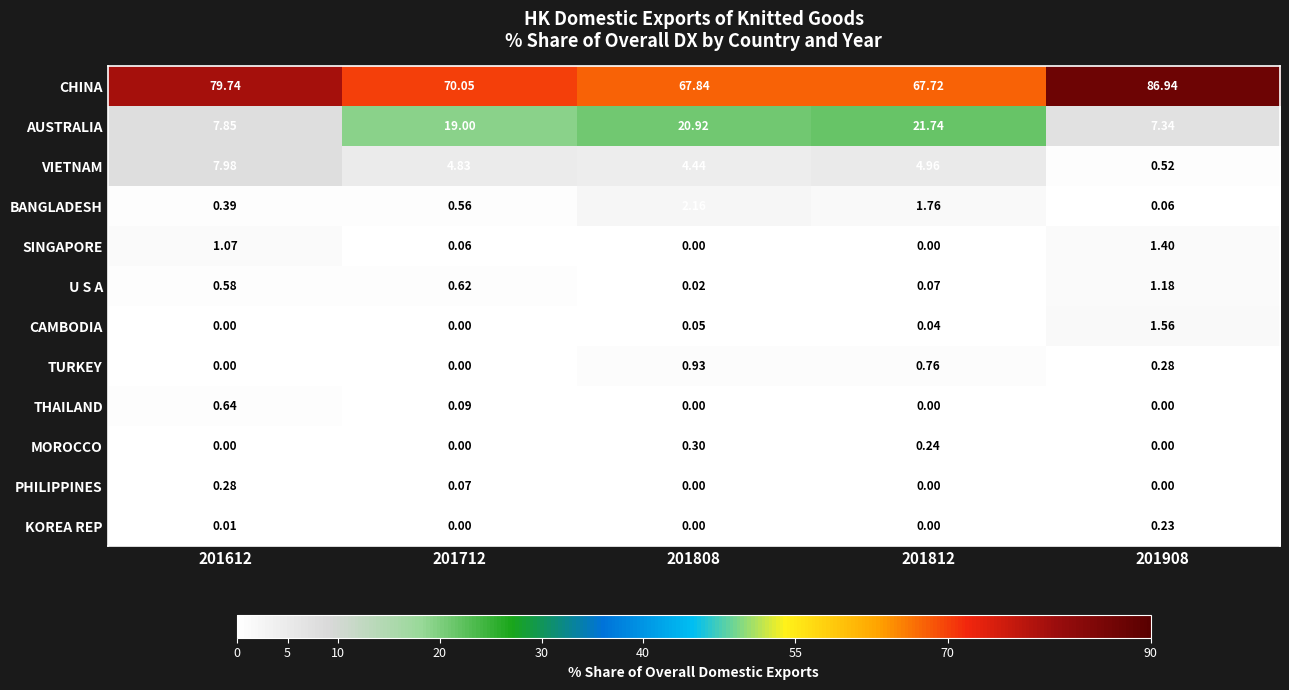

Rank the series by their maximum value, from highest to lowest.

CHINA, AUSTRALIA, VIETNAM, BANGLADESH, CAMBODIA, SINGAPORE, U S A, TURKEY, THAILAND, MOROCCO, PHILIPPINES, KOREA REP